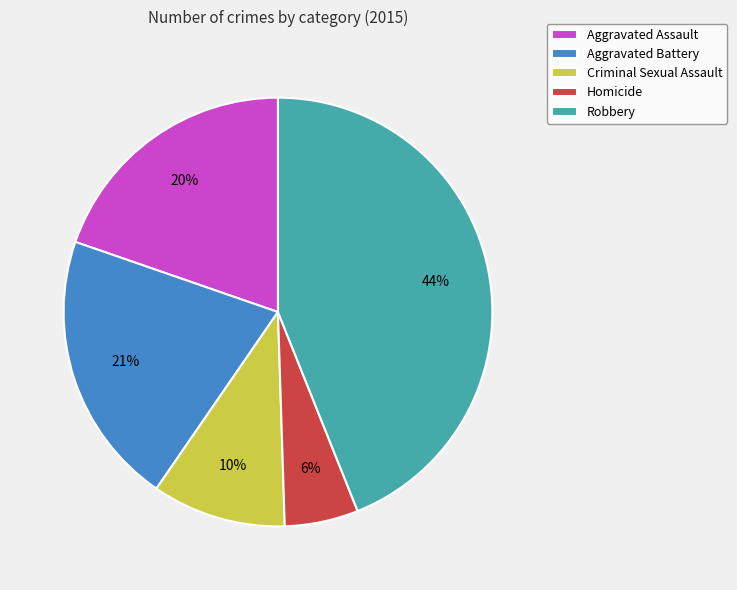

Between Aggravated Battery and Aggravated Assault, which is larger?

Aggravated Battery